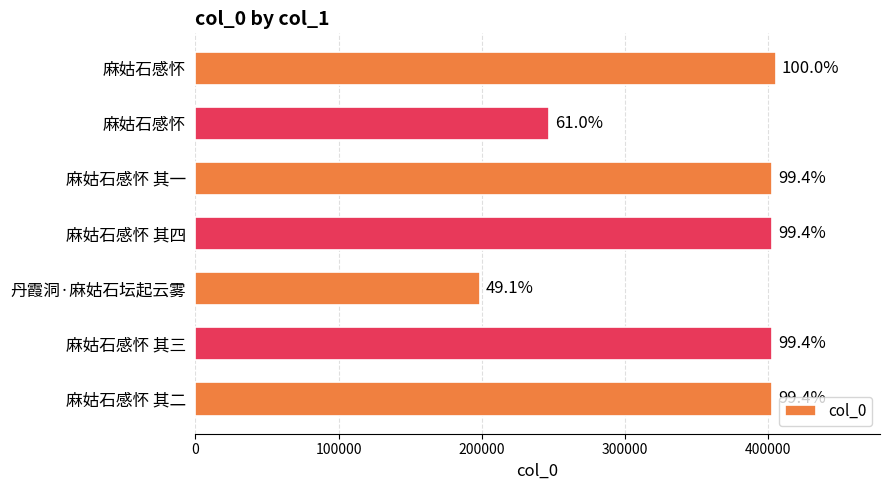

How many bars are there in total?

7